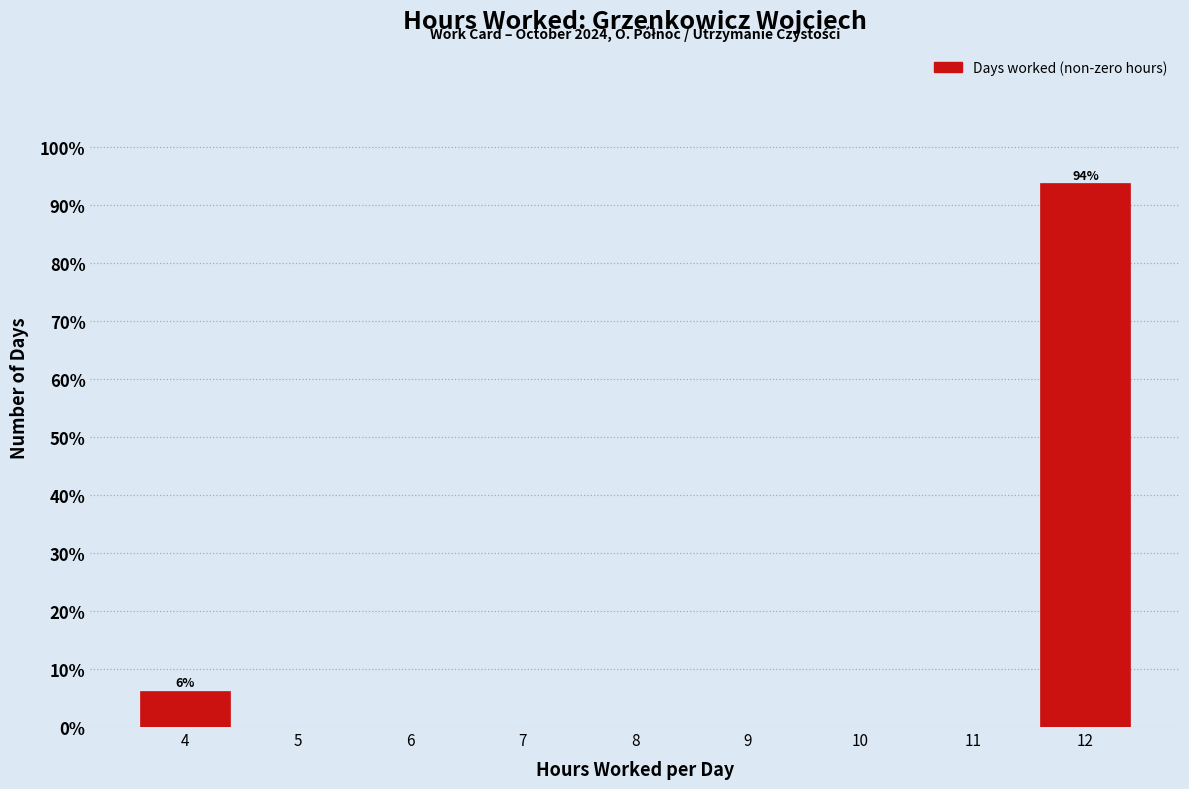

Over which range of the x-axis is the bar tallest?

11.5 to 12.5